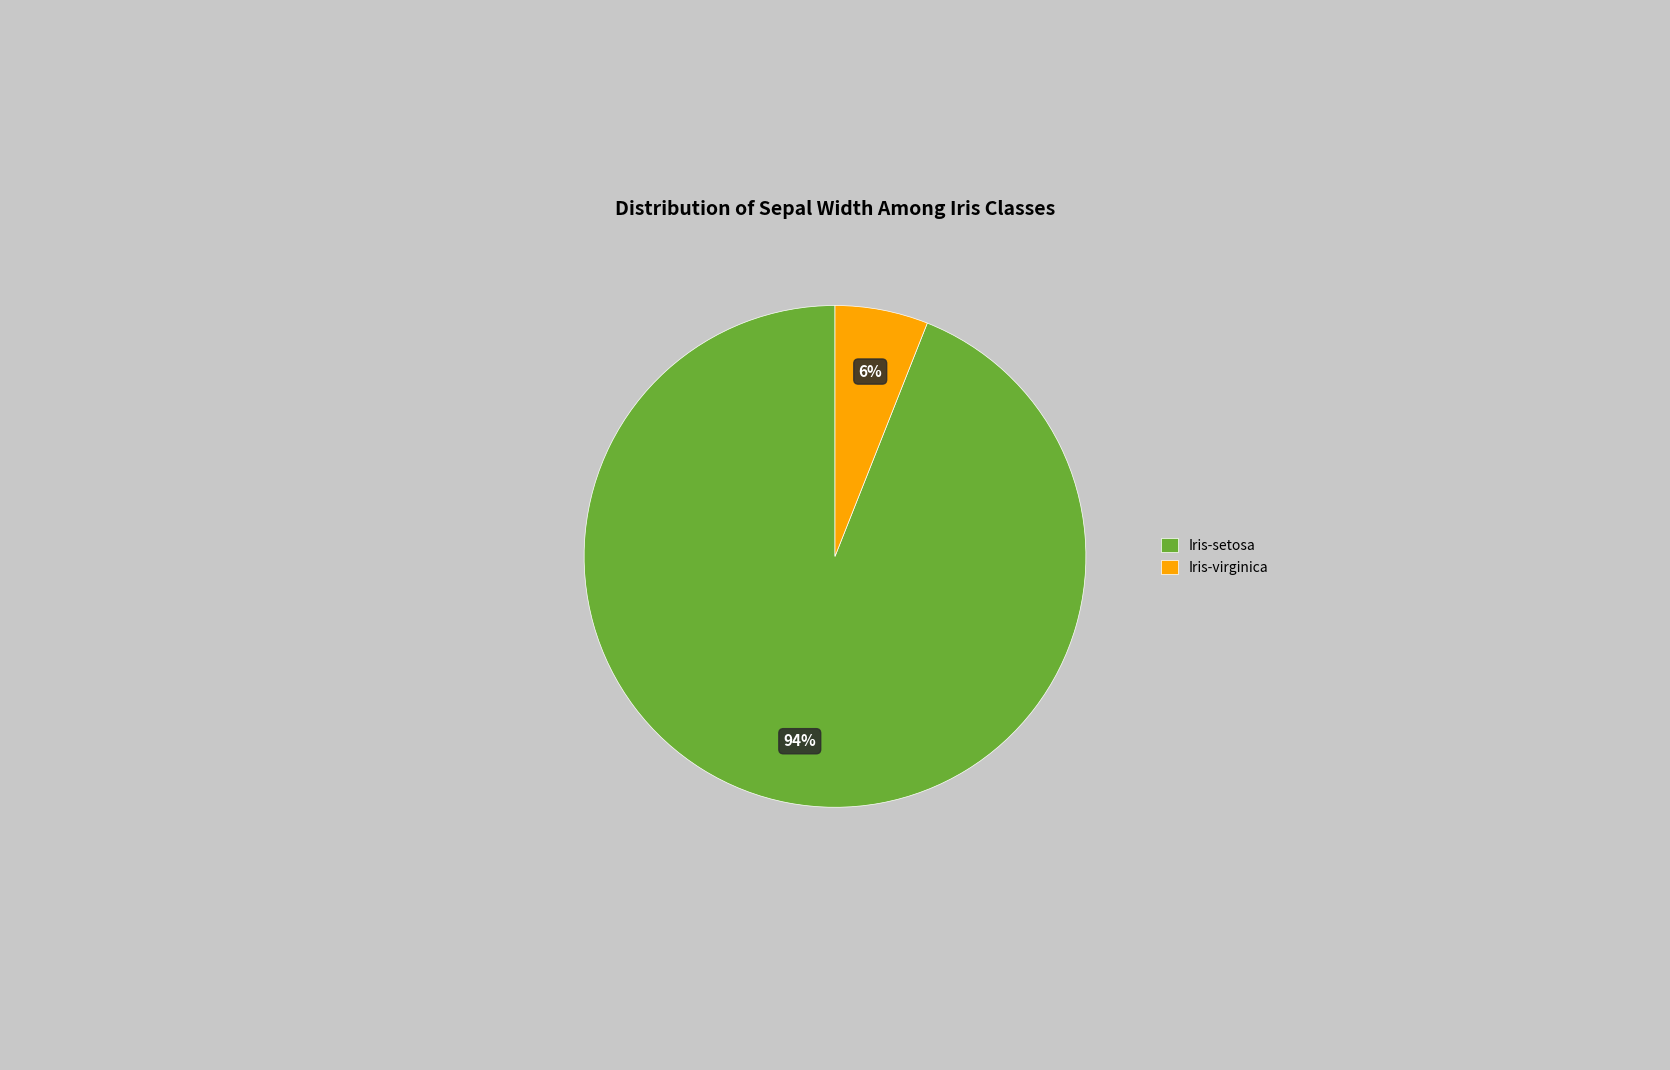

To the nearest percent, what is the average slice percentage?

50%